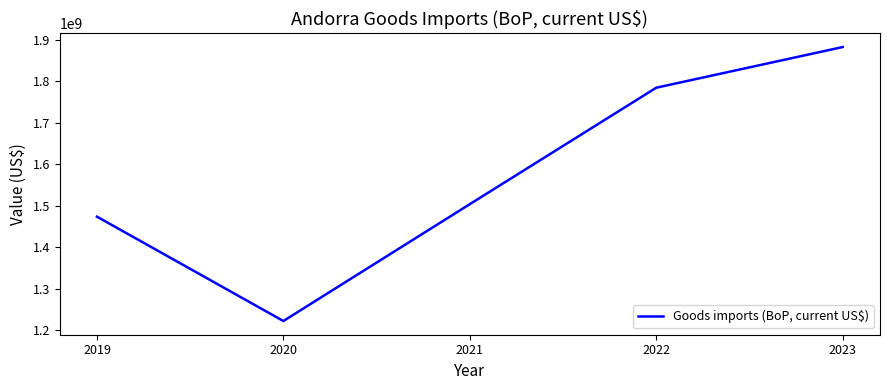

How many interior local valleys (lower than both neighbors) does the data have?

1